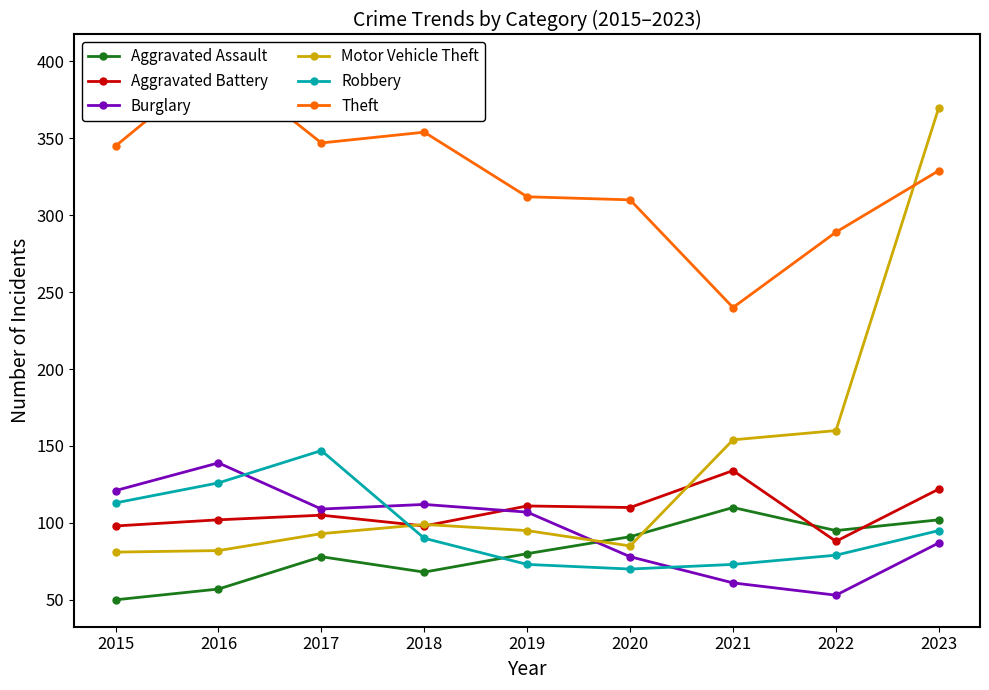

At which category is the sum across all series the highest?

2023